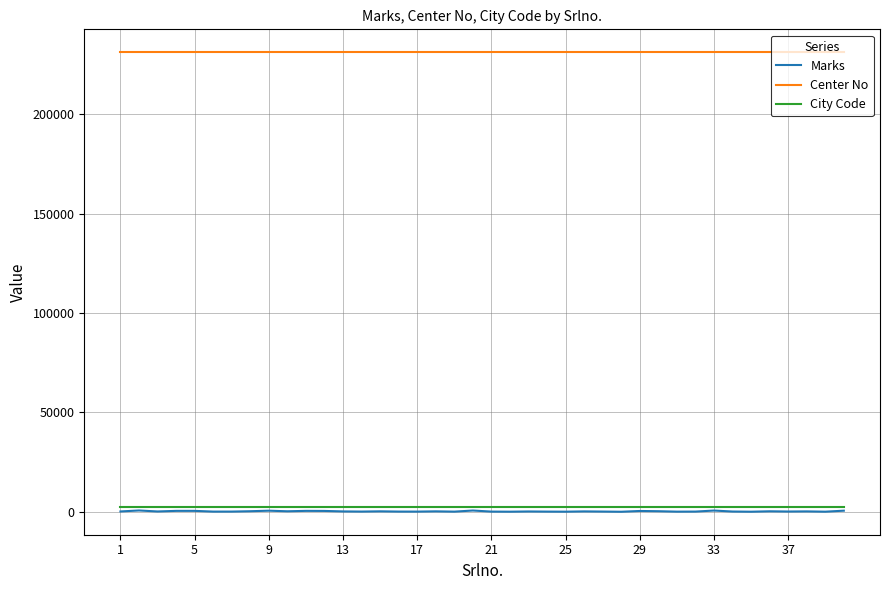

Which series has the largest range (max minus min)?

Marks